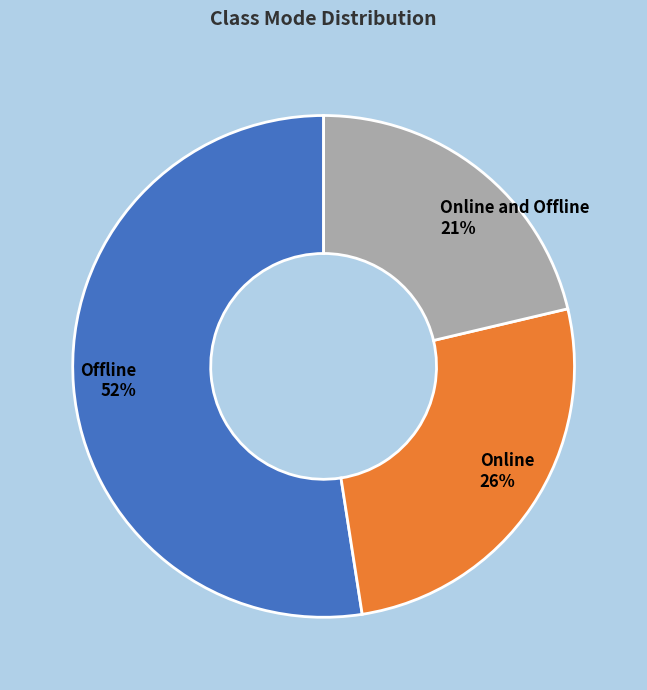

Is it true that Online is 26% of the pie?

True